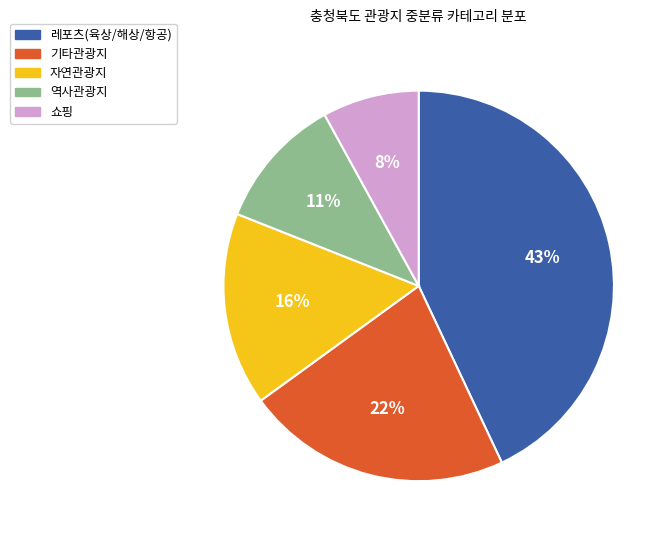

To the nearest percent, what is the average slice percentage?

20%